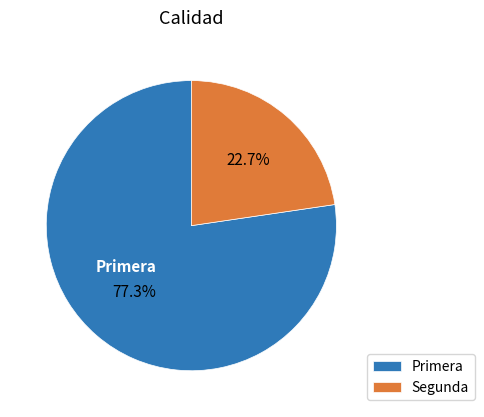

The Primera slice represents 50% of the pie. True or false?

False